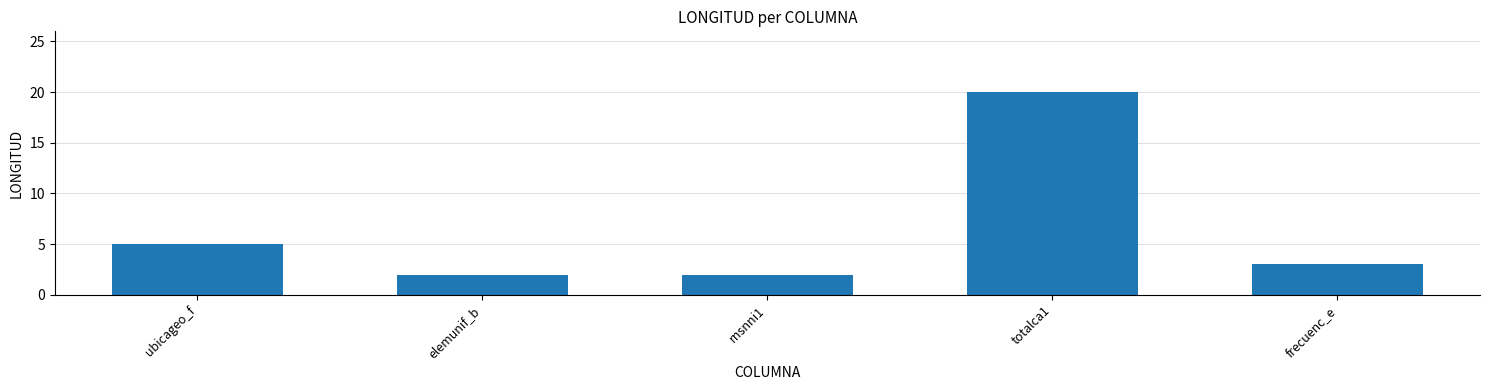

What is the label of the 2nd bar from the right?

totalca1